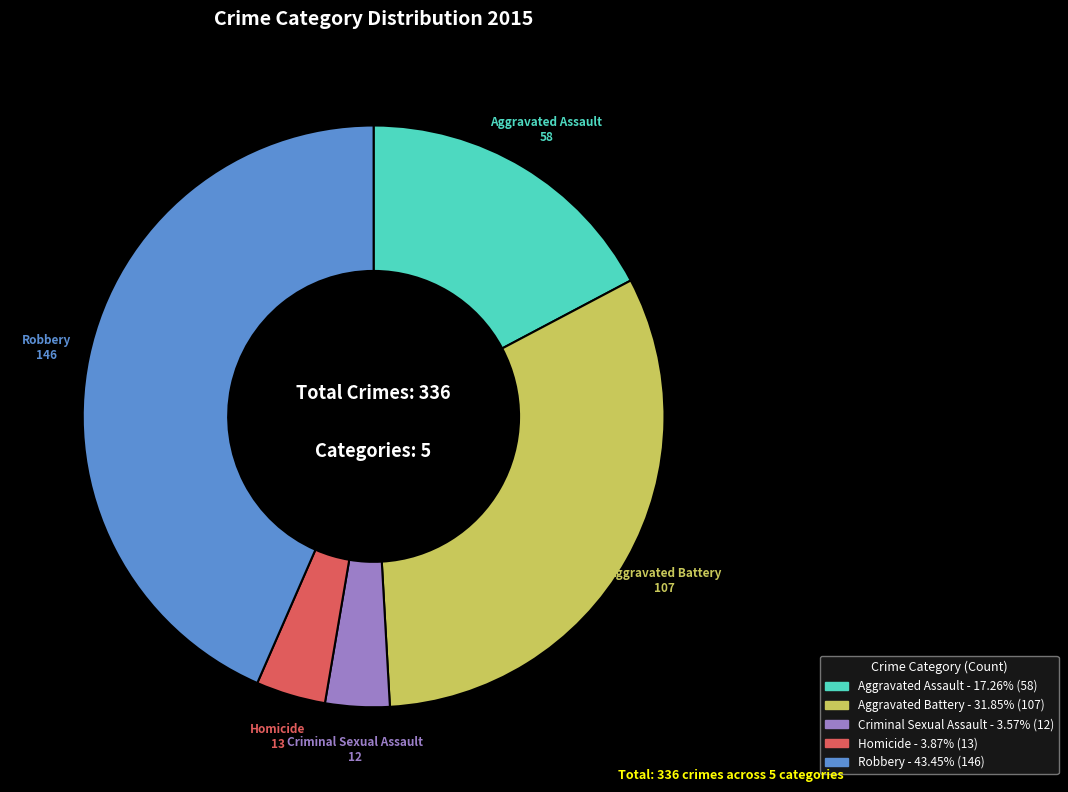

Is there any slice that represents more than half of the pie?

No